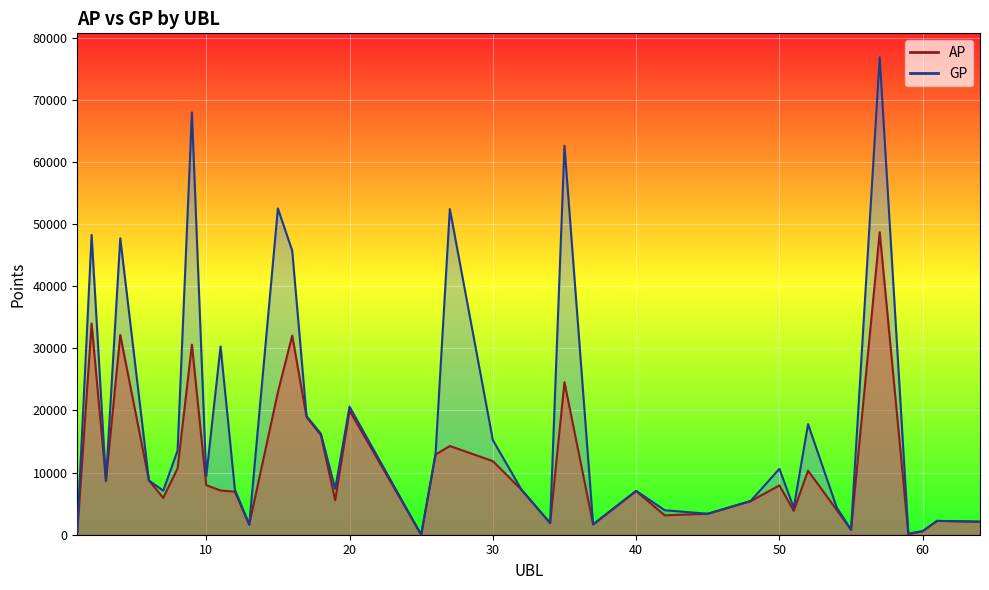

Which category has the highest value in the AP series?

57